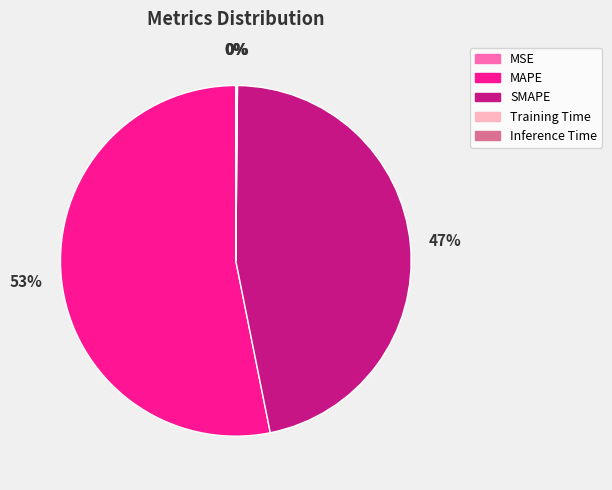

To the nearest percent, what is the average slice percentage?

20%